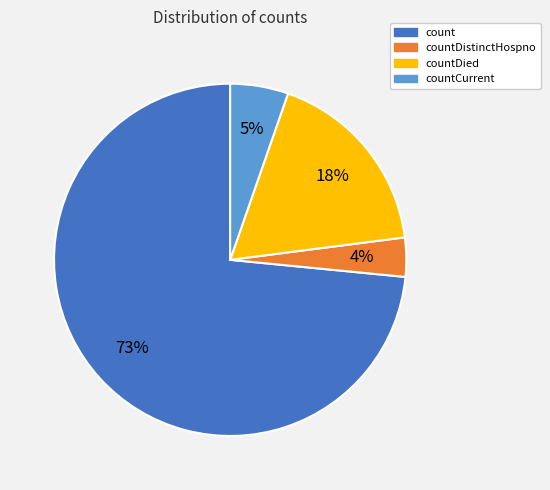

Combined, do countCurrent and count account for over 50%?

Yes